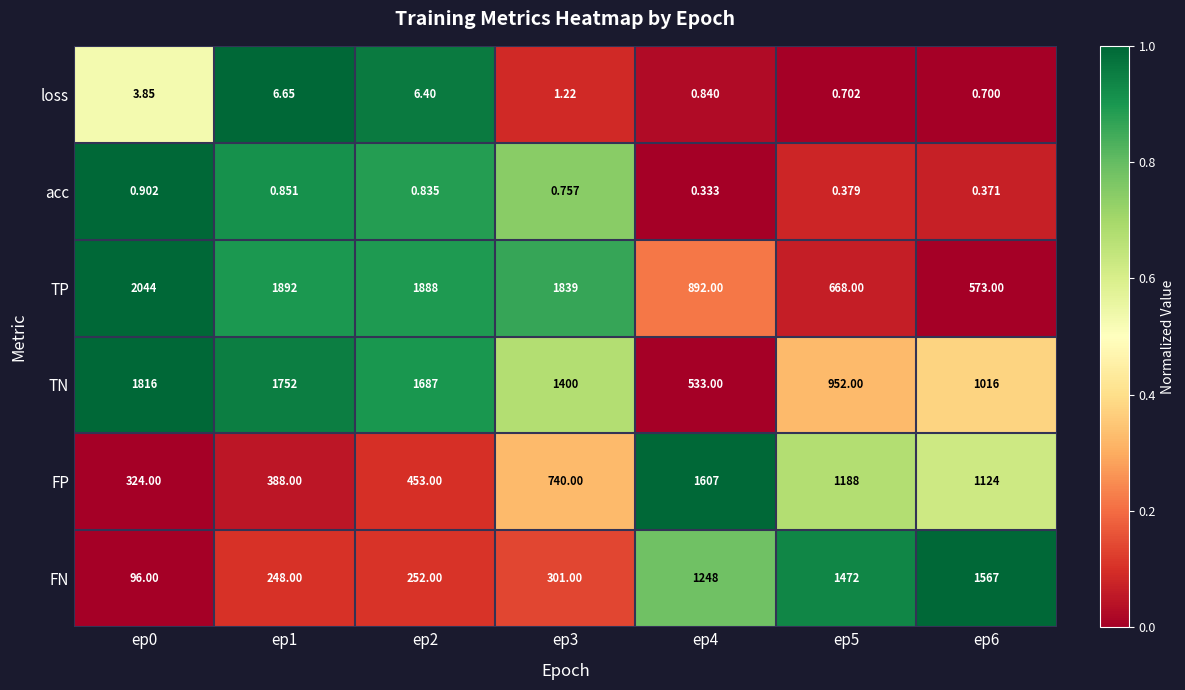

List the series in order of their peak value, highest first.

TP, TN, FP, FN, loss, acc